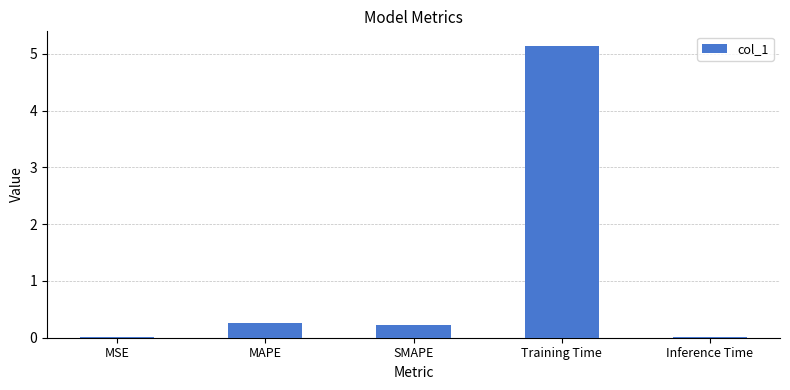

Which label corresponds to the largest value in the chart?

Training Time